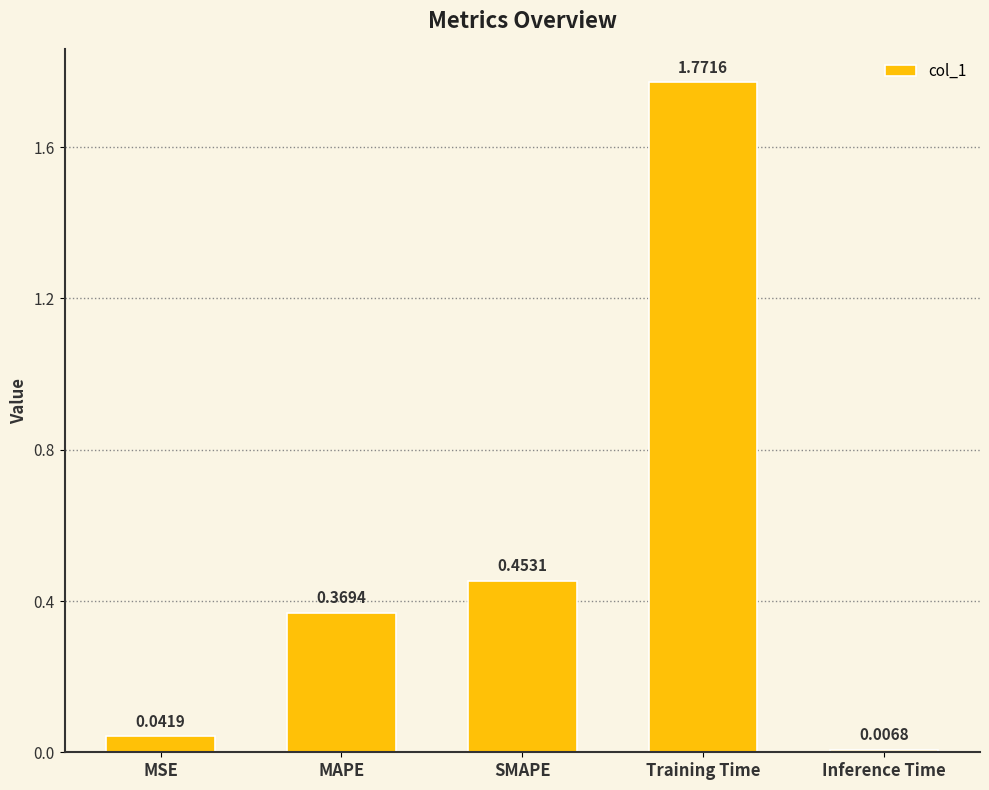

Approximately how many times larger is the value at SMAPE compared to Training Time?

0.3